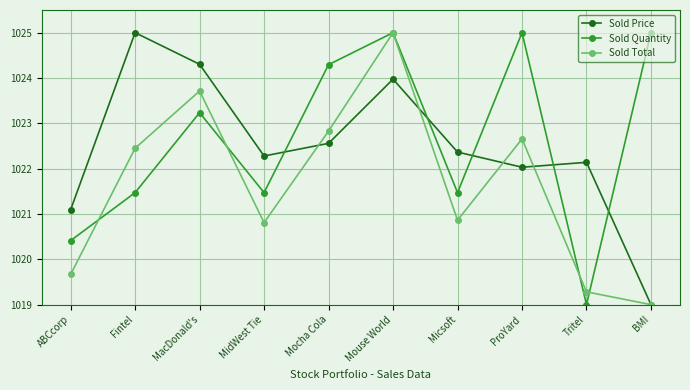

What position from the left is BMI?

10